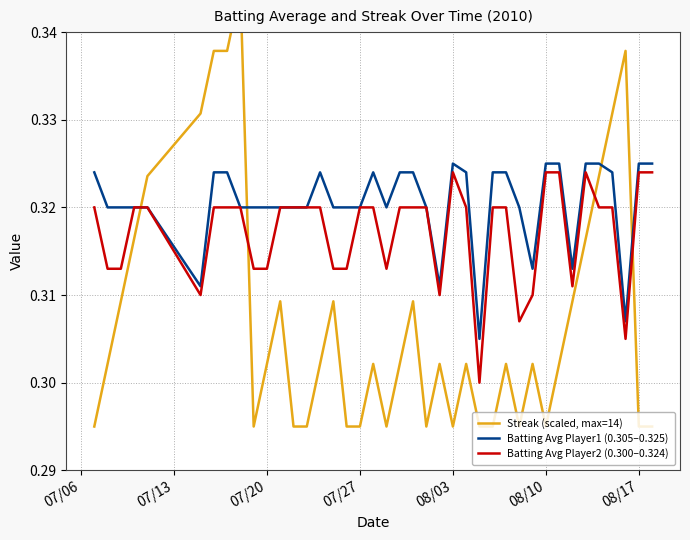

What is the smallest value displayed?

0.3